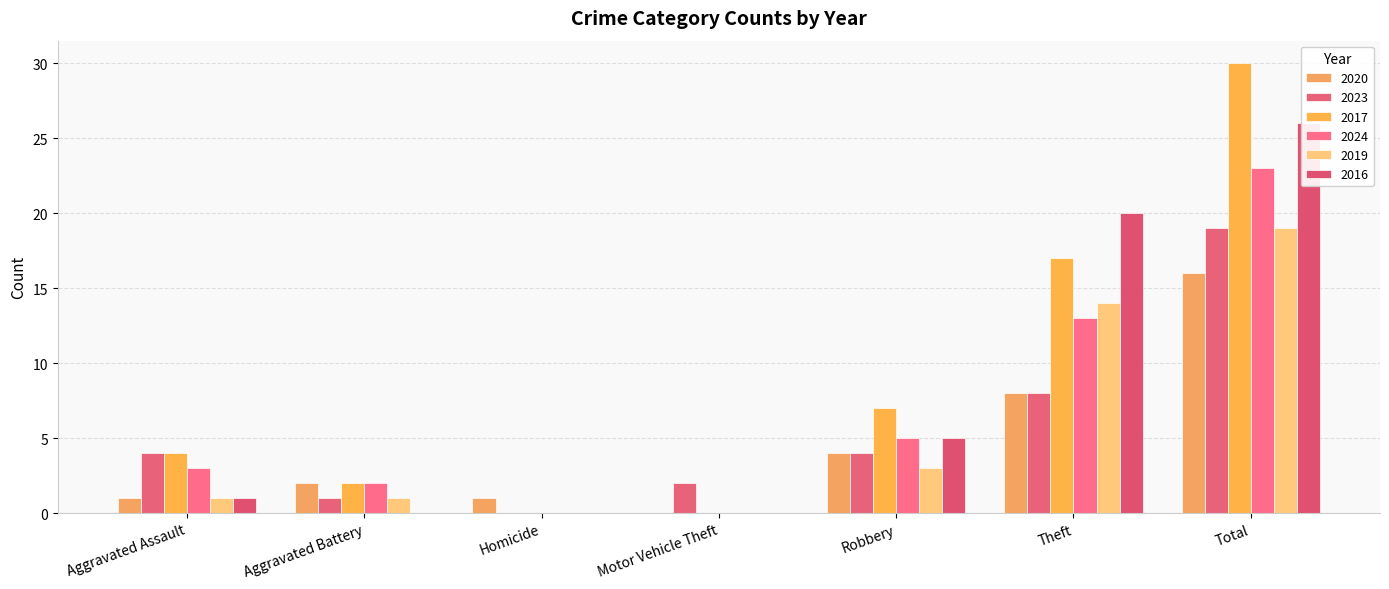

How many values in the 2019 series exceed 1?

3